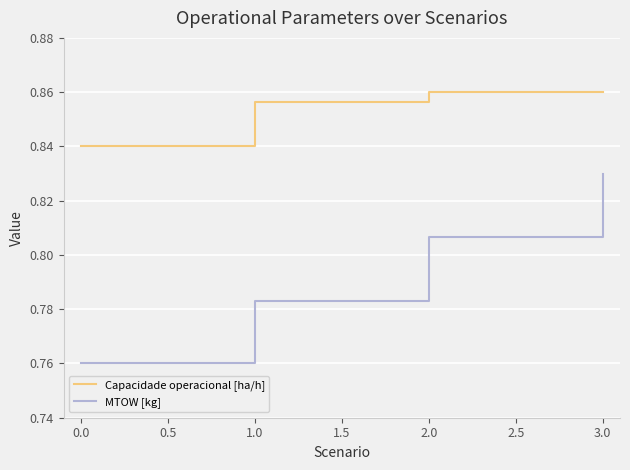

True or false: Capacidade operacional [ha/h] and MTOW [kg] cross at least once.

False